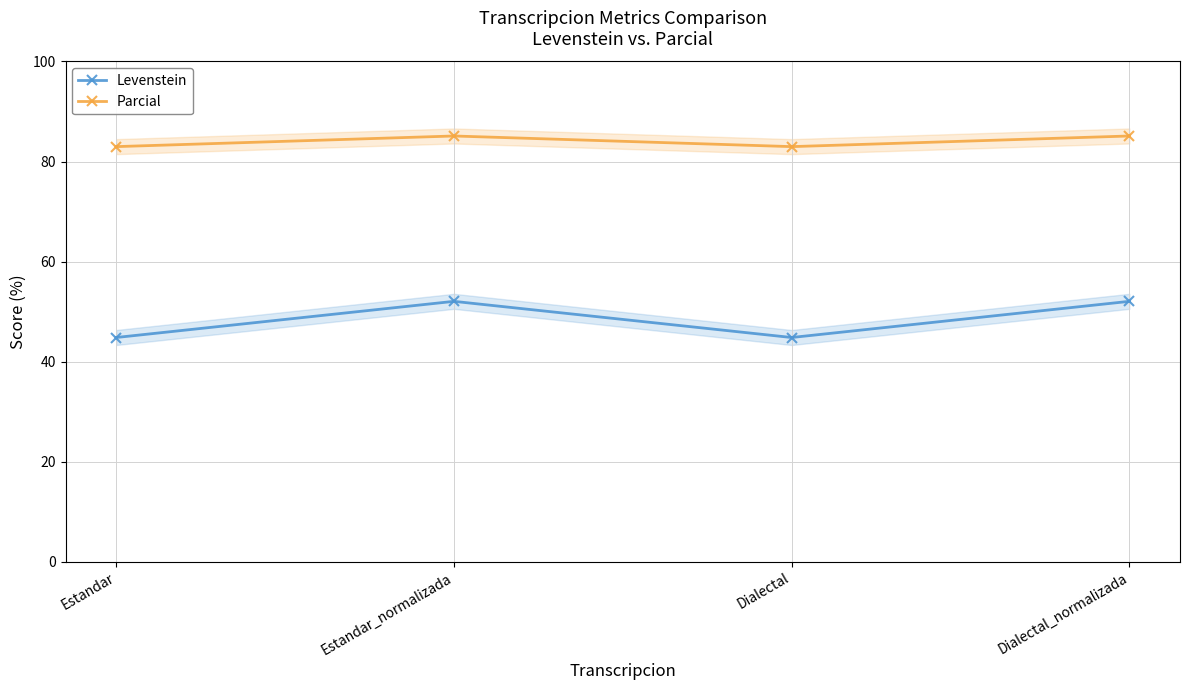

What is the label of the 2nd point from the left?

Estandar_normalizada